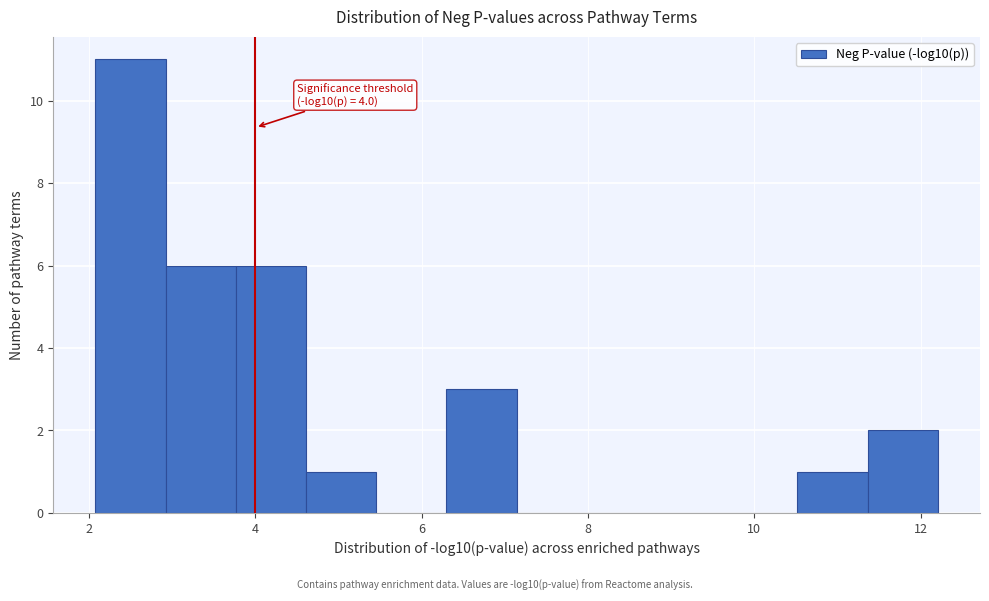

Which range on the x-axis has the tallest bar?

2.0 to 3.0